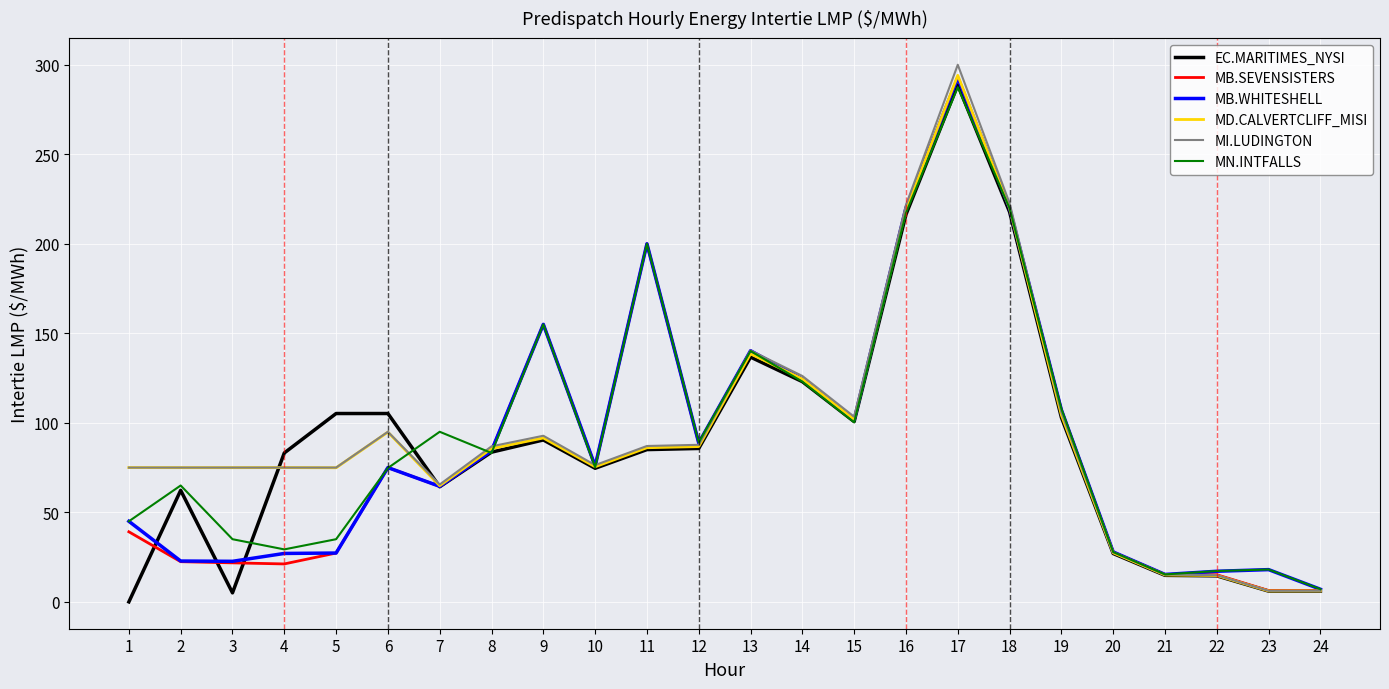

What is the spread (max minus min) of values at 18?

4.9